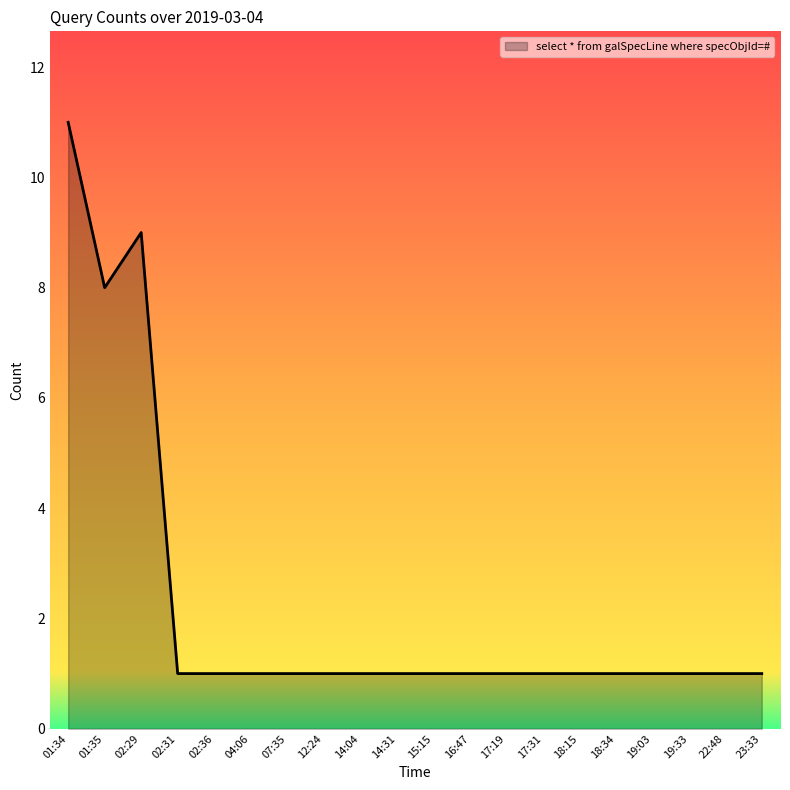

What is the difference between the maximum and minimum values?

10